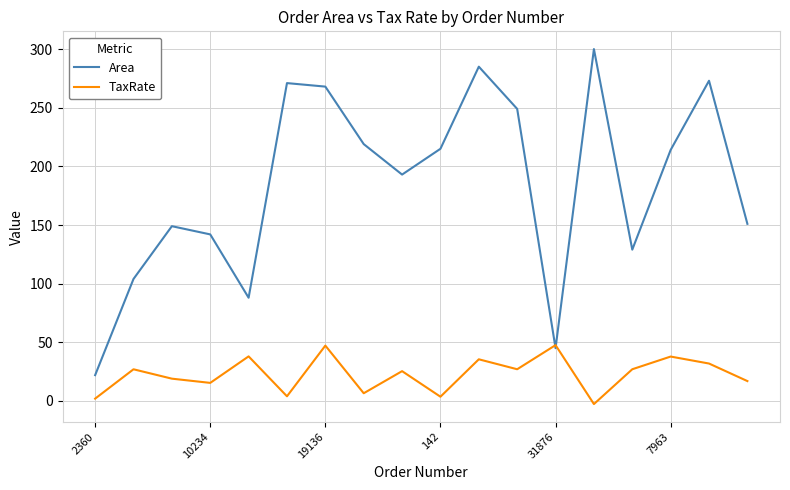

What is the greatest value displayed?

300.0